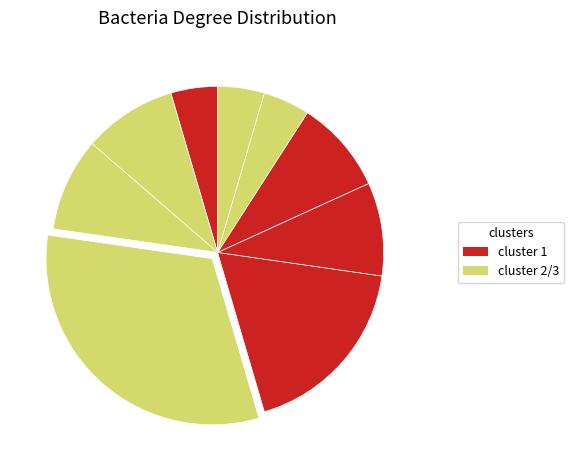

How many segments does this pie chart have?

9